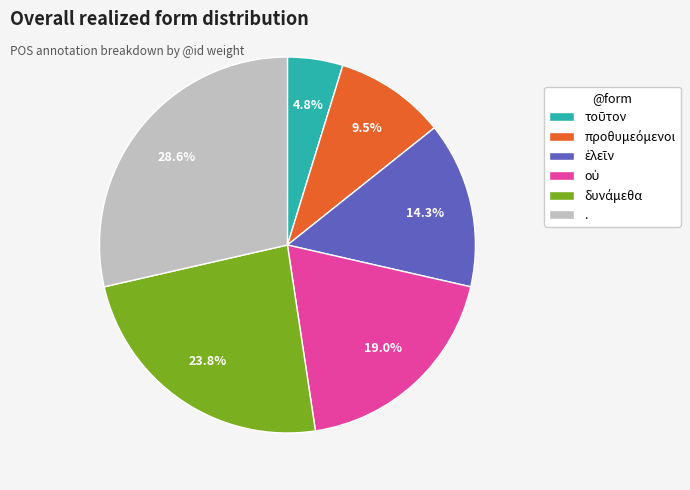

Count the number of slices in the pie.

6